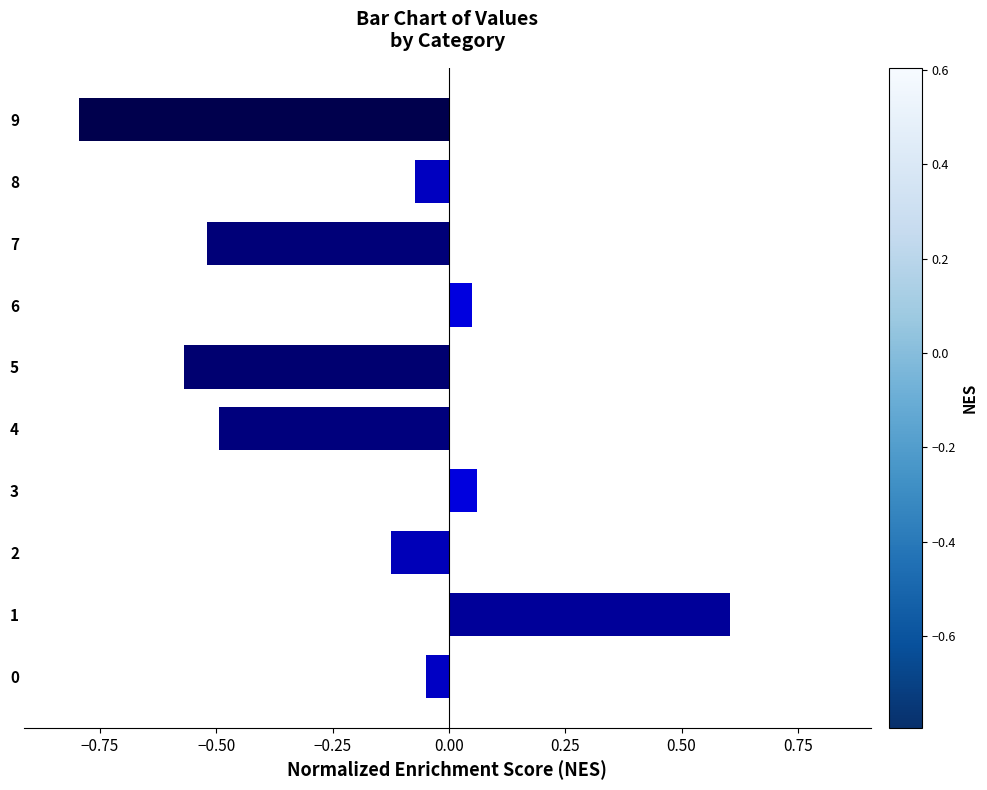

What is the maximum value shown in the chart?

0.6